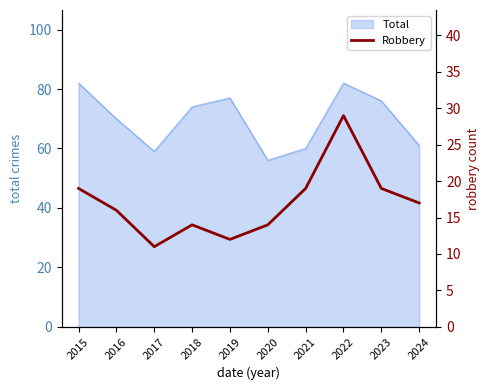

At which label does the data first exceed 17?

2015